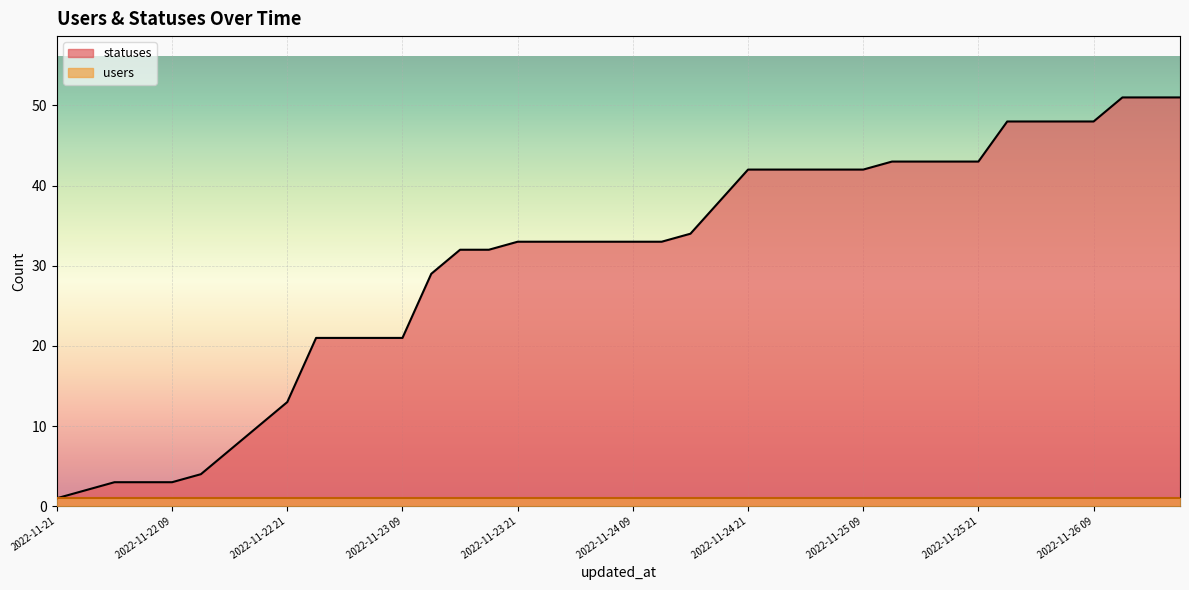

Approximately how many times larger is the value at 2022-11-23 04 compared to 2022-11-26 03?

0.4